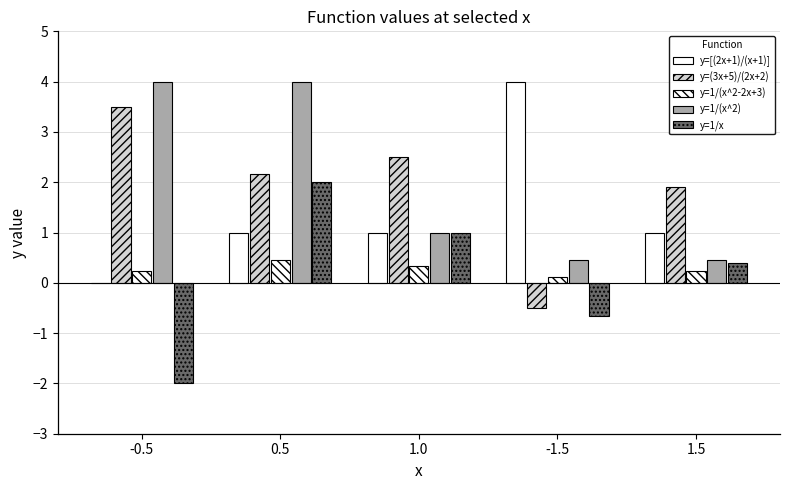

How many groups of bars are there?

5